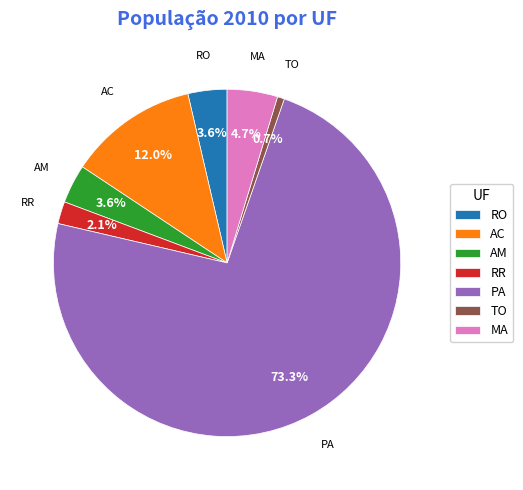

What is the ratio of the value at RR to the value at RO?

0.6